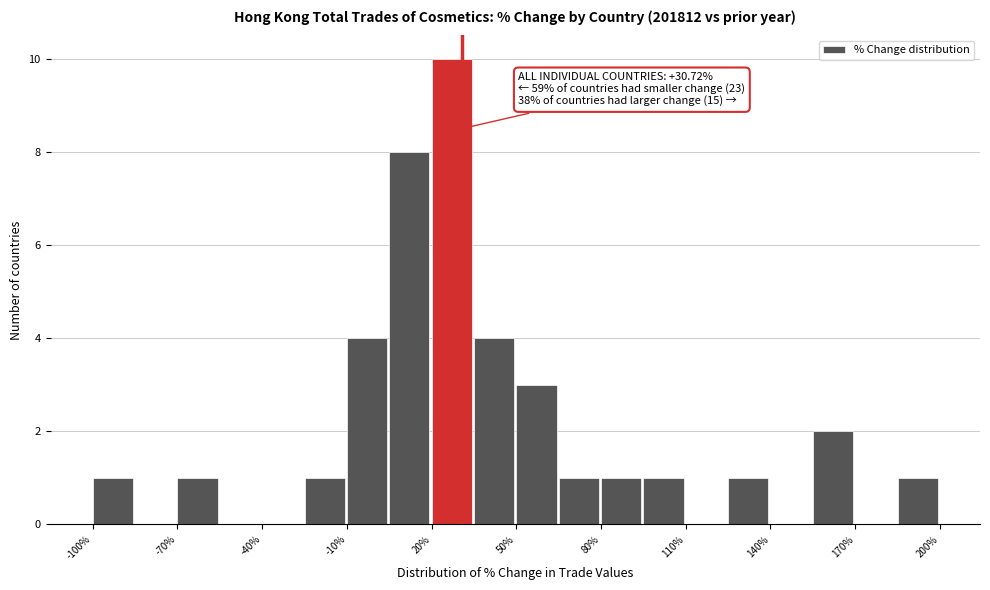

Around what value on the x-axis is the tallest bar? Give the approximate position of its centre, as read against the axis.

25